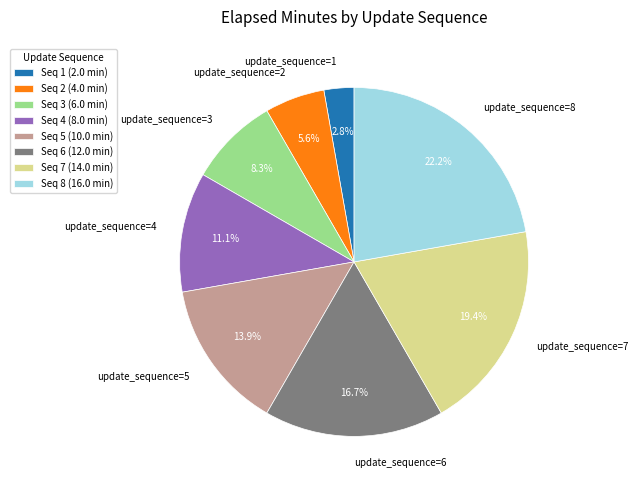

Which has a higher value, update_sequence=3 or update_sequence=1?

update_sequence=3